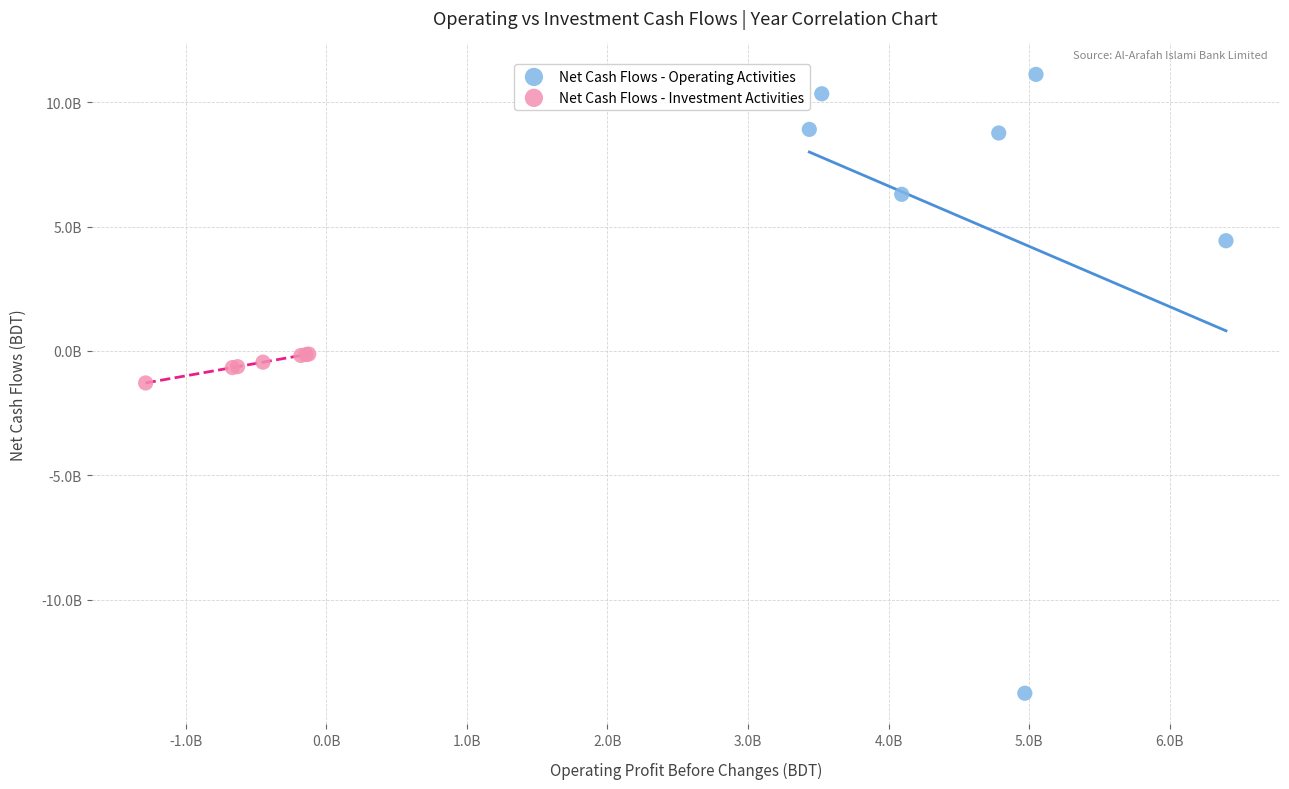

What are all the series names shown in the legend?

Net Cash Flows - Operating Activities, Net Cash Flows - Investment Activities